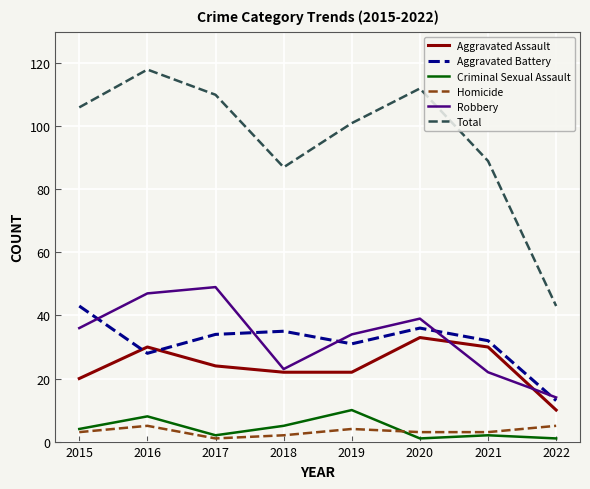

At how many categories does at least one series exceed 10?

8